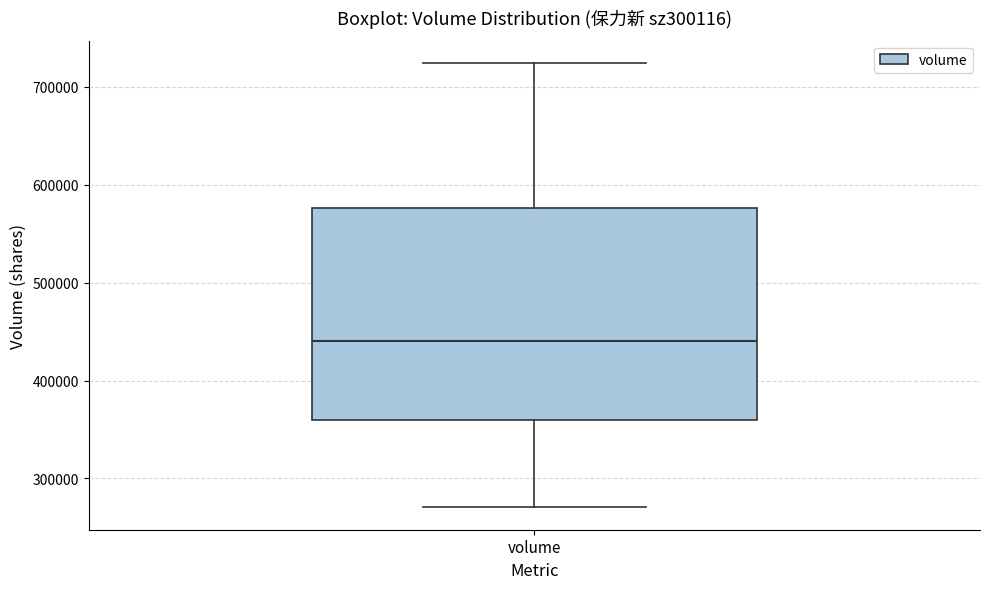

Transcribe this box plot: give where the median line is, the range the box spans, and where the two whiskers end, as read against the y-axis. The values are not printed on the chart, so give them approximately, as read against the axis.

median 440000, box 360000 to 580000, whiskers 270000 to 720000